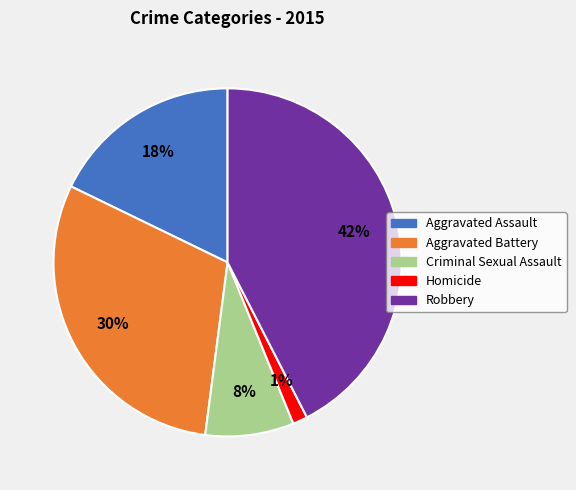

Does Robbery account for over 50% of the chart?

No